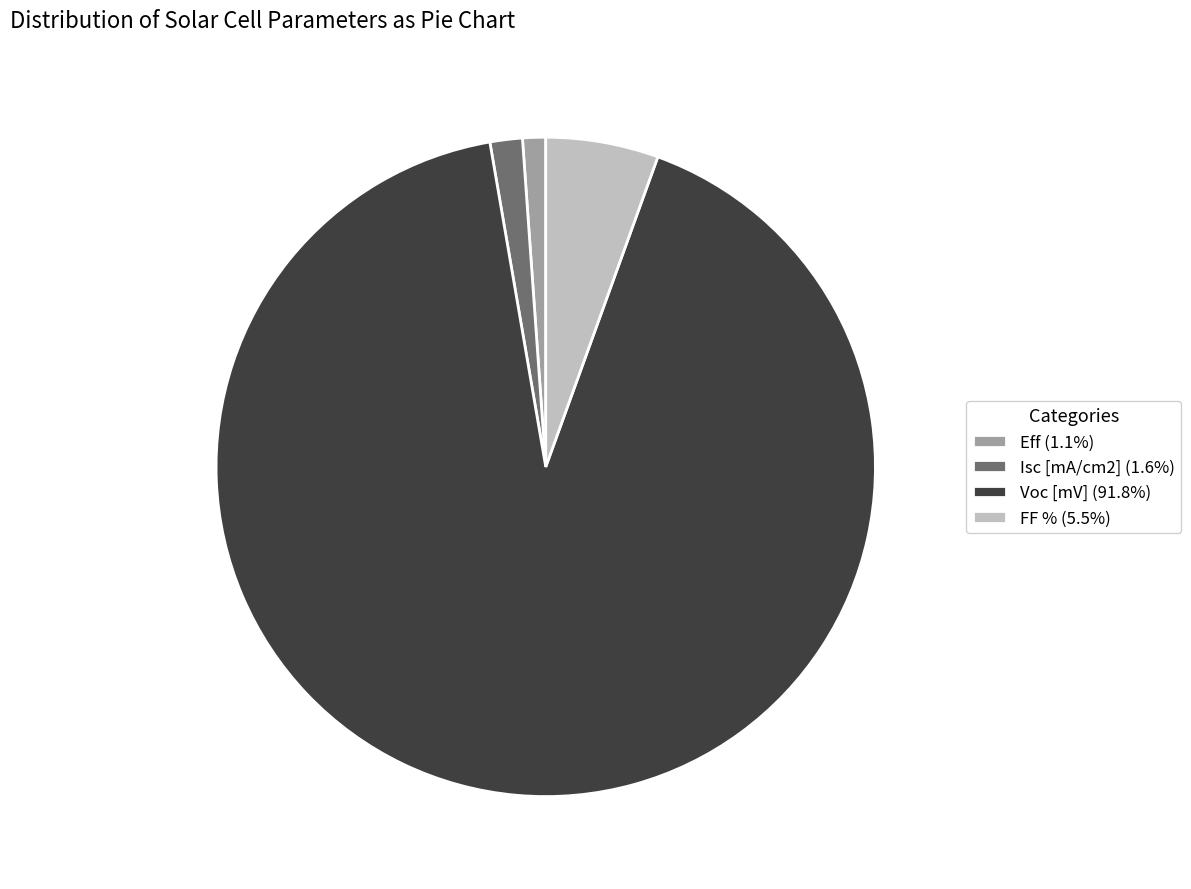

Approximately how many times larger is the value at Voc [mV] (91.8%) compared to FF % (5.5%)?

16.6